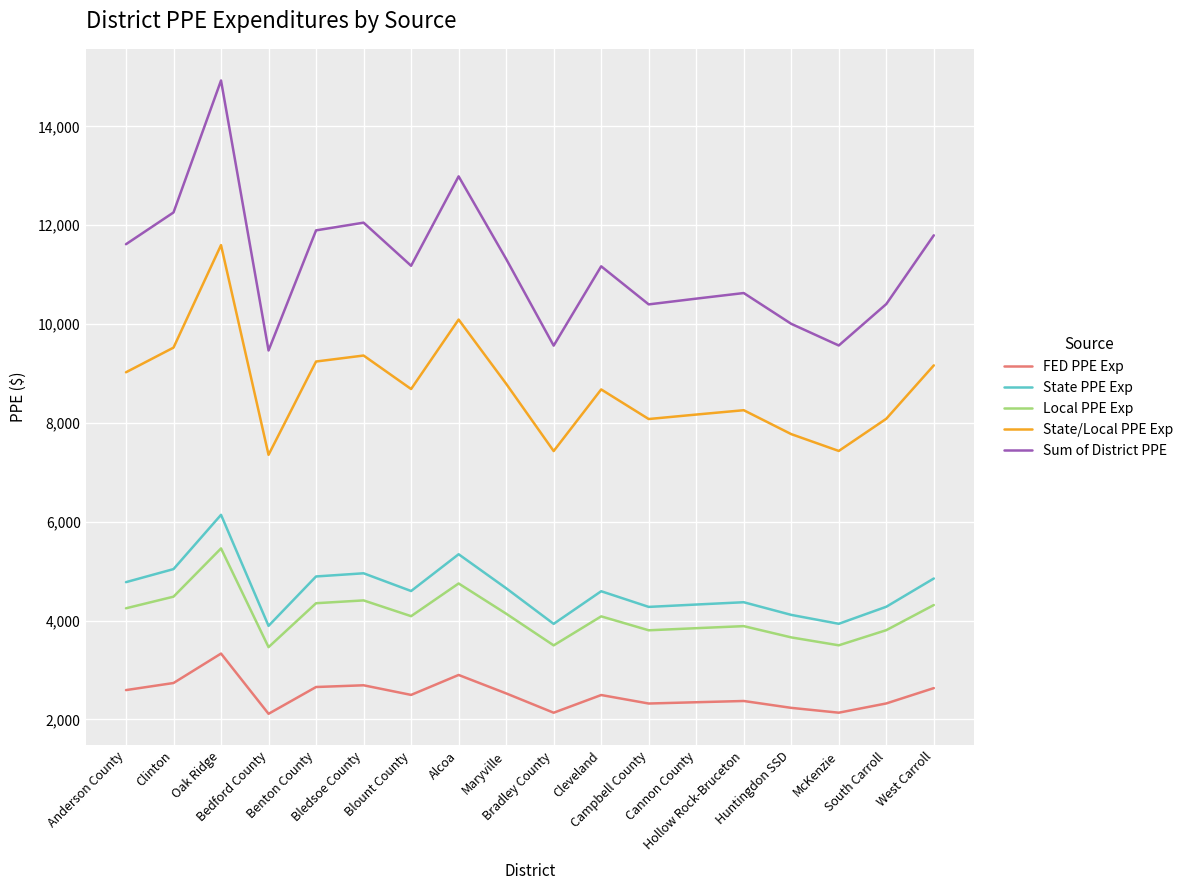

Which series has the largest total across all categories?

Sum of District PPE